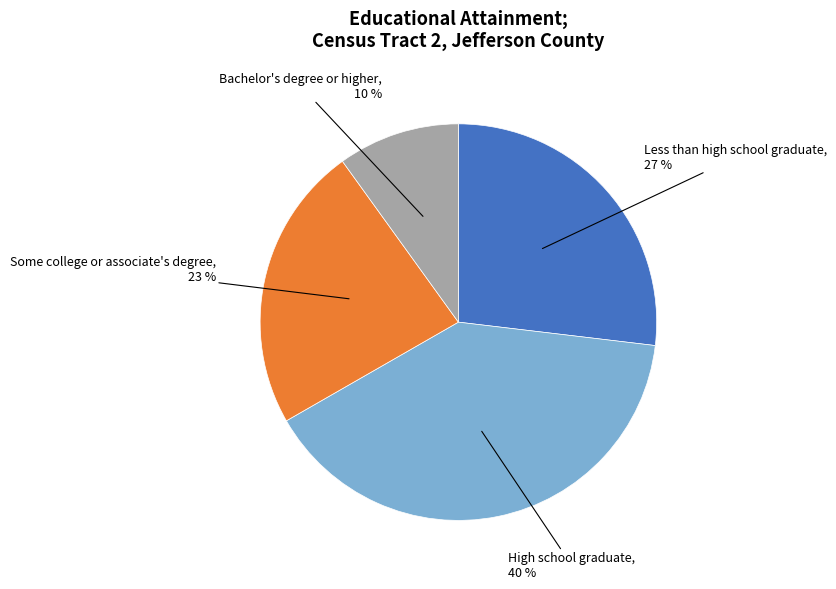

Does any single category account for the majority?

No